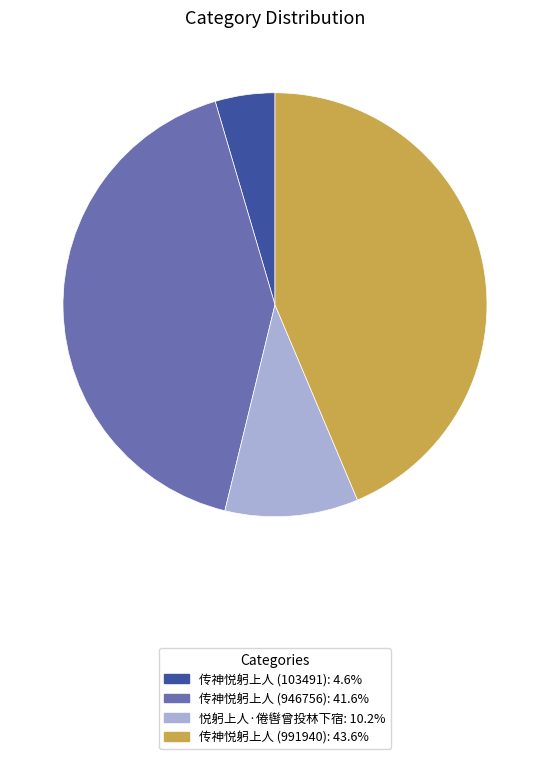

Which has a higher value, 传神悦躬上人 (946756) or 传神悦躬上人 (103491)?

传神悦躬上人 (946756)